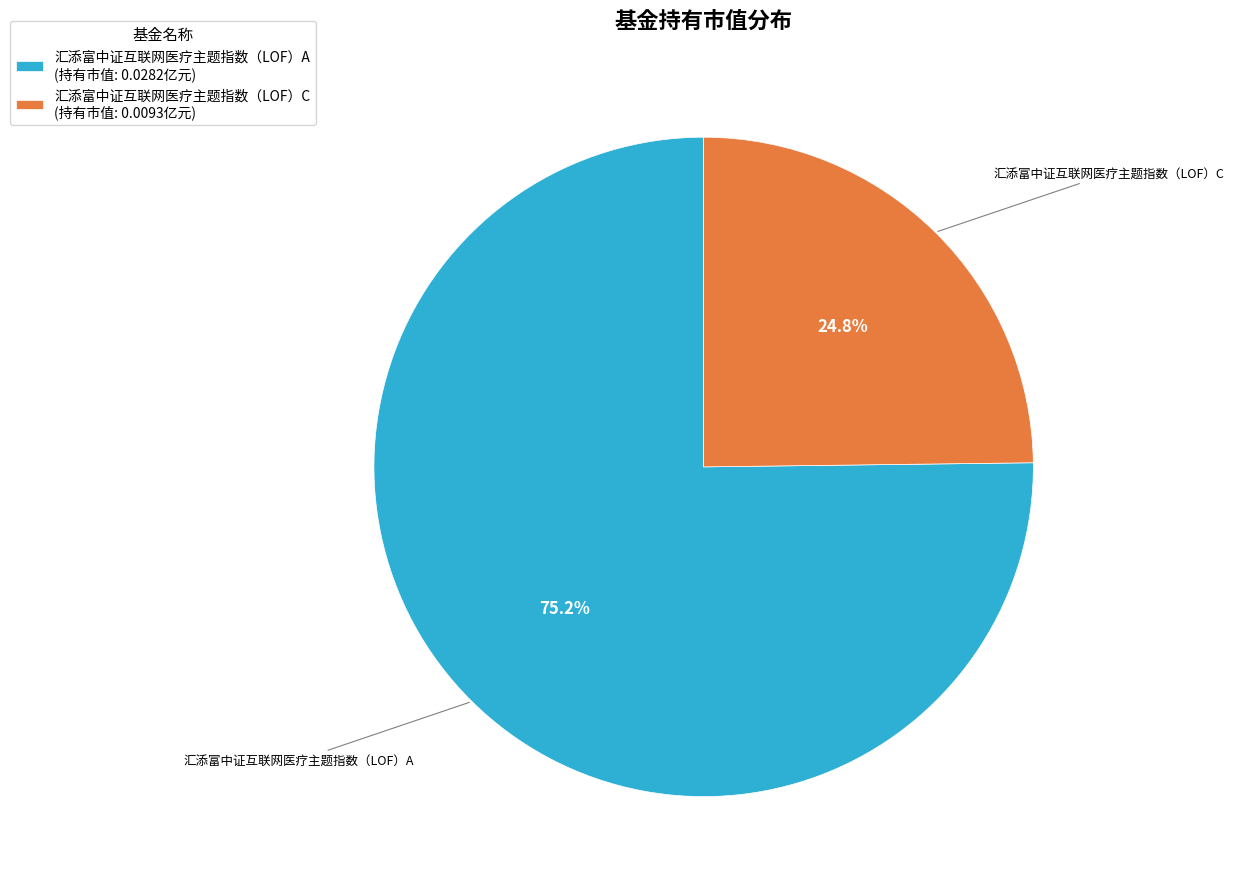

Which slice represents more than half of the pie?

汇添富中证互联网医疗主题指数（LOF）A